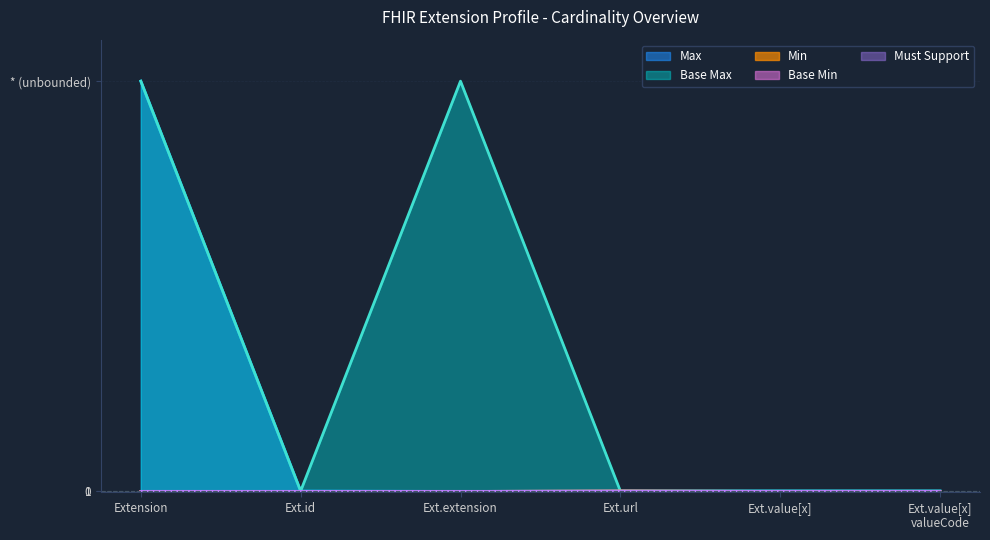

At which category is the sum across all series the highest?

Extension